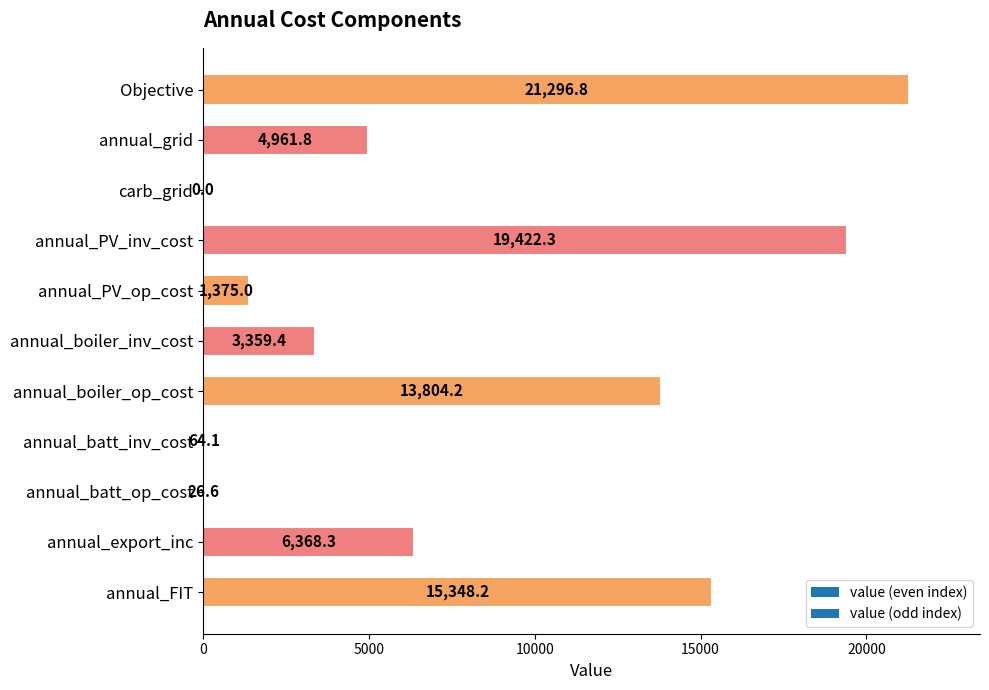

True or false: the data shows 64.1 at annual_batt_inv_cost.

True